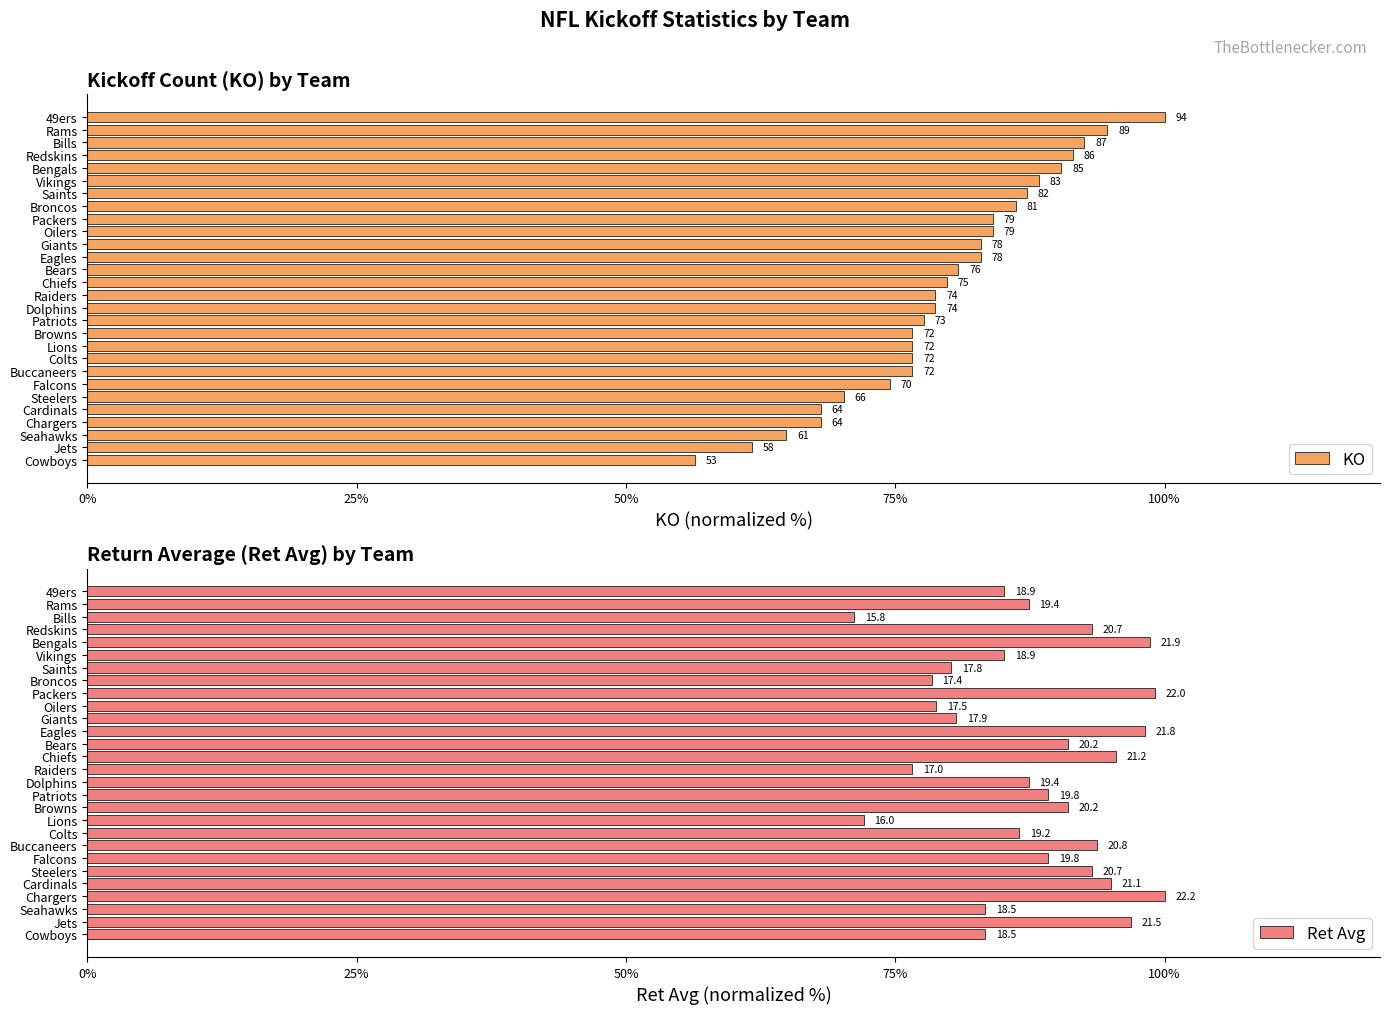

Does the chart contain stacked bars?

No